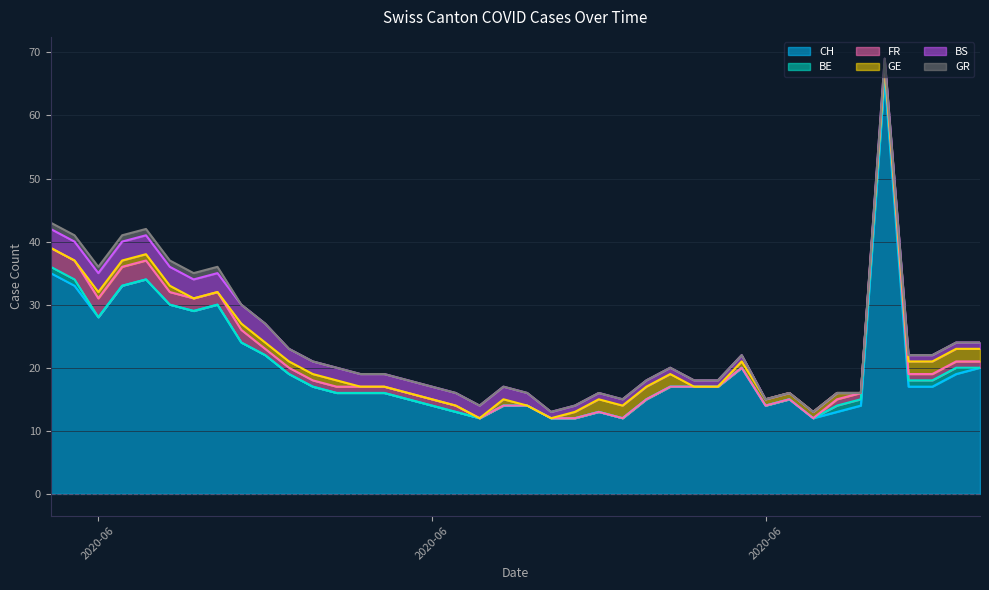

True or false: BE and GR intersect in this chart.

False